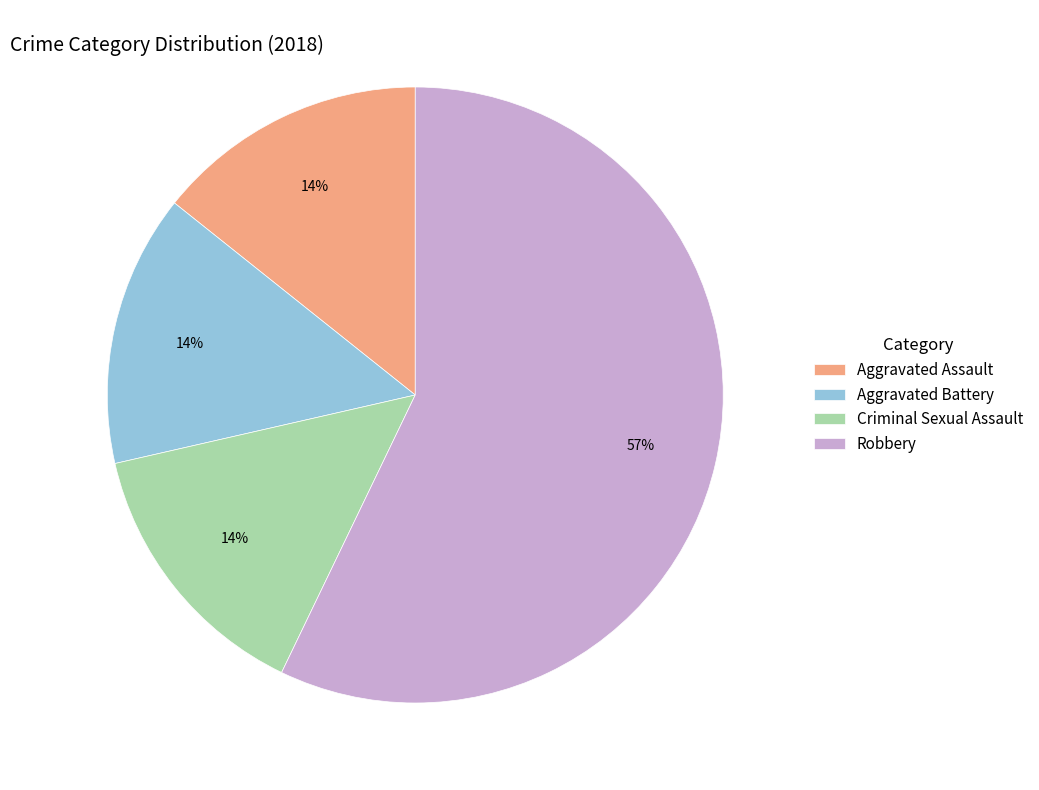

To the nearest percent, what is the average slice percentage?

25%